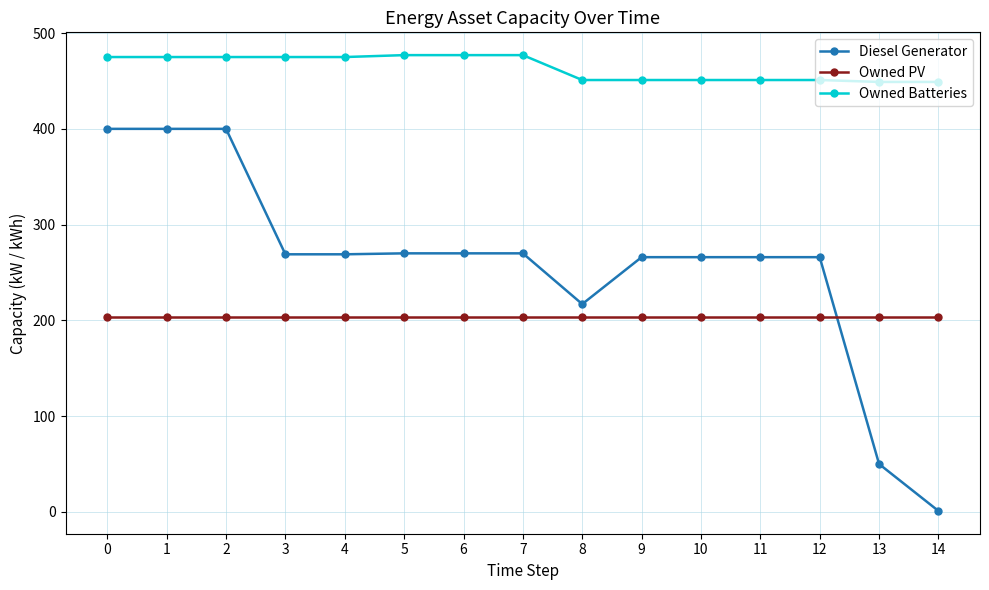

What is the average value of the Diesel Generator series?

259